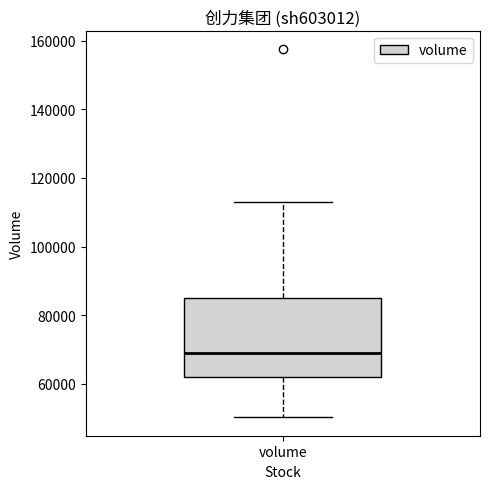

Where is the upper edge of the box for volume on the y-axis? The values are not printed on the chart, so give them approximately, as read against the axis.

84000